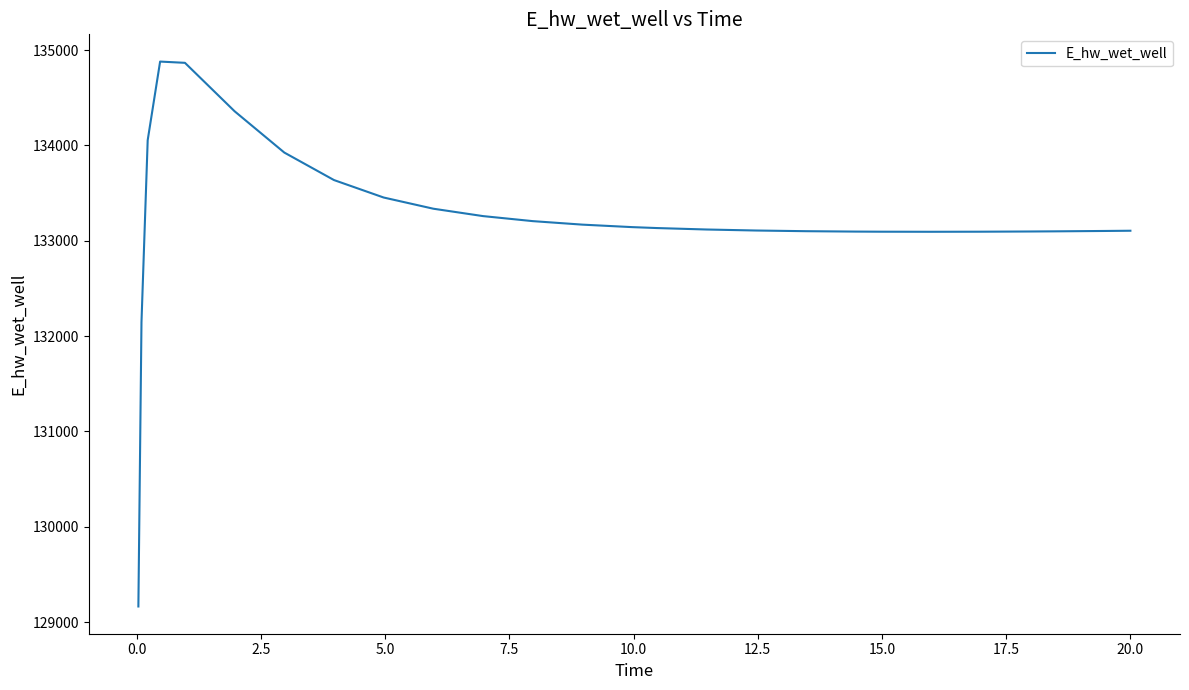

What is the minimum value shown in the chart?

129163.8